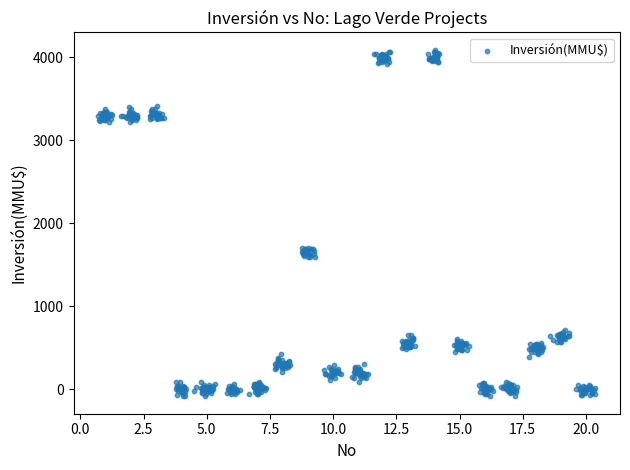

What is the range of X values (max minus min)?

19.7